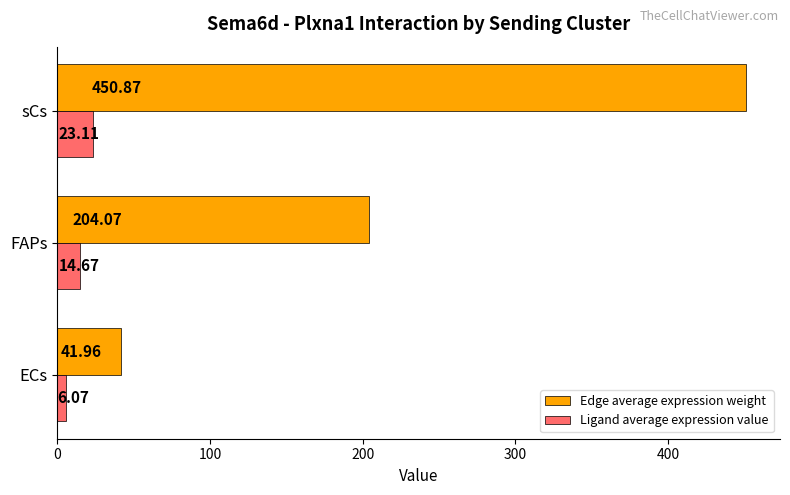

What is the difference between the highest and lowest values at sCs?

427.8